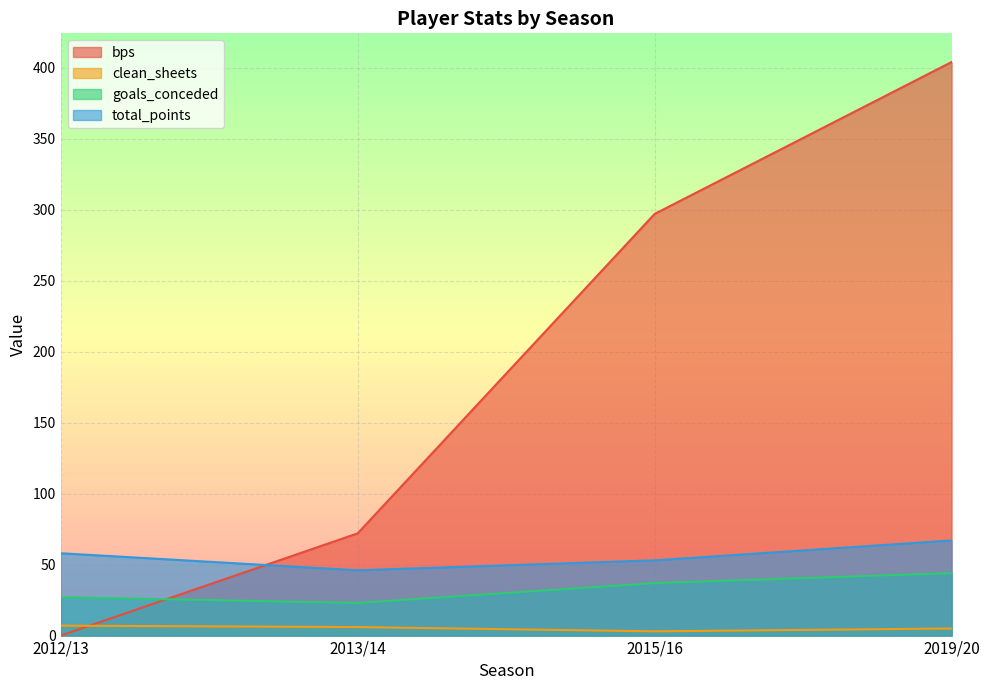

What is the label of the 1st point from the left?

2012/13